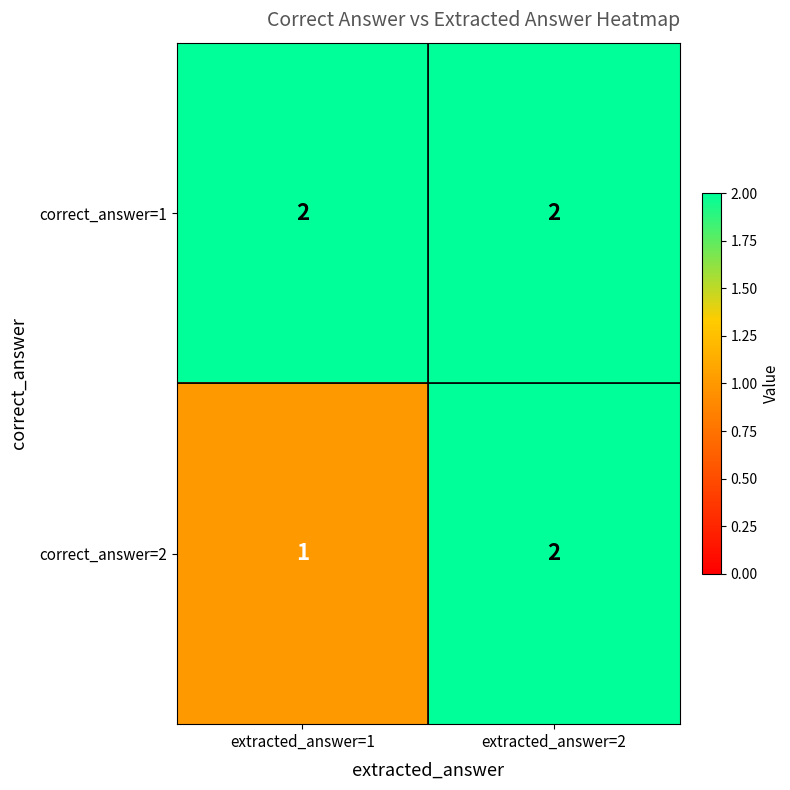

Reading left to right, what are all the values shown in this chart?

correct_answer=1: 2	2
correct_answer=2: 1	2